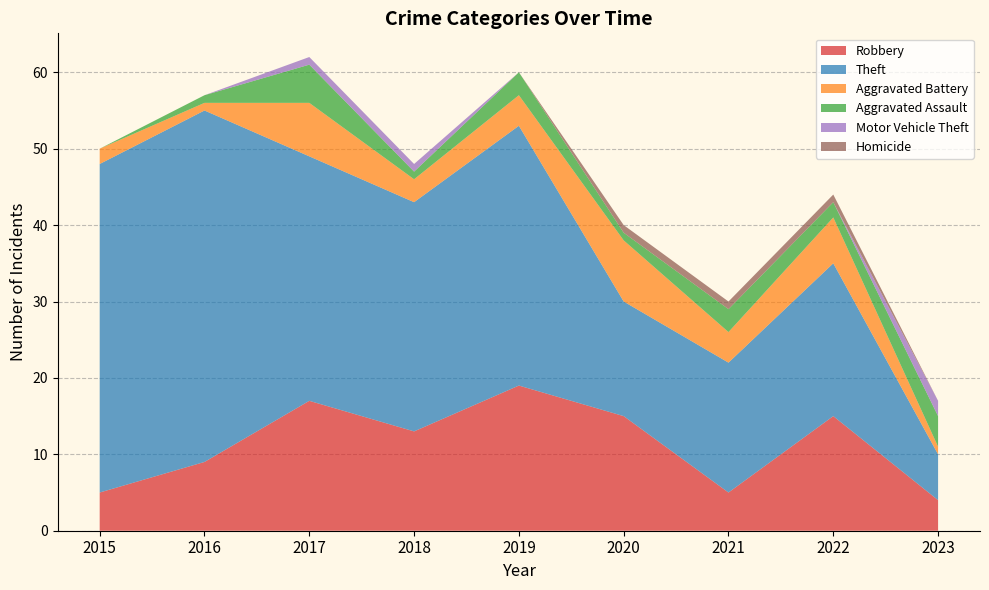

Reading right to left, list all the values displayed in this chart.

Robbery: 2023=4	2022=15	2021=5	2020=15	2019=19	2018=13	2017=17	2016=9	2015=5
Theft: 2023=6	2022=20	2021=17	2020=15	2019=34	2018=30	2017=32	2016=46	2015=43
Aggravated Battery: 2023=1	2022=6	2021=4	2020=8	2019=4	2018=3	2017=7	2016=1	2015=2
Aggravated Assault: 2023=4	2022=2	2021=3	2020=1	2019=3	2018=1	2017=5	2016=1	2015=0
Motor Vehicle Theft: 2023=2	2022=0	2021=0	2020=0	2019=0	2018=1	2017=1	2016=0	2015=0
Homicide: 2023=0	2022=1	2021=1	2020=1	2019=0	2018=0	2017=0	2016=0	2015=0